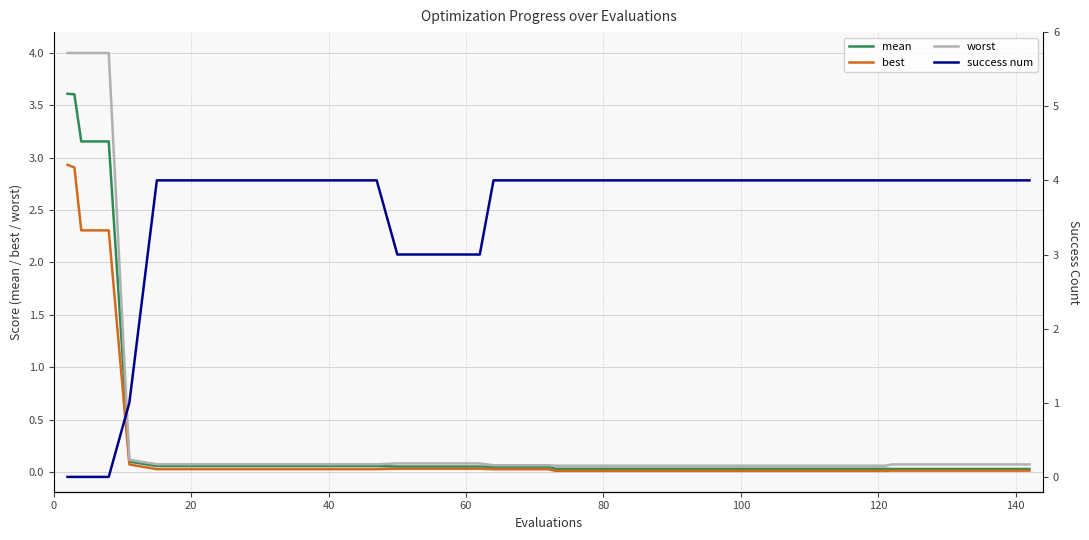

What is the sum of all worst values?

18.5